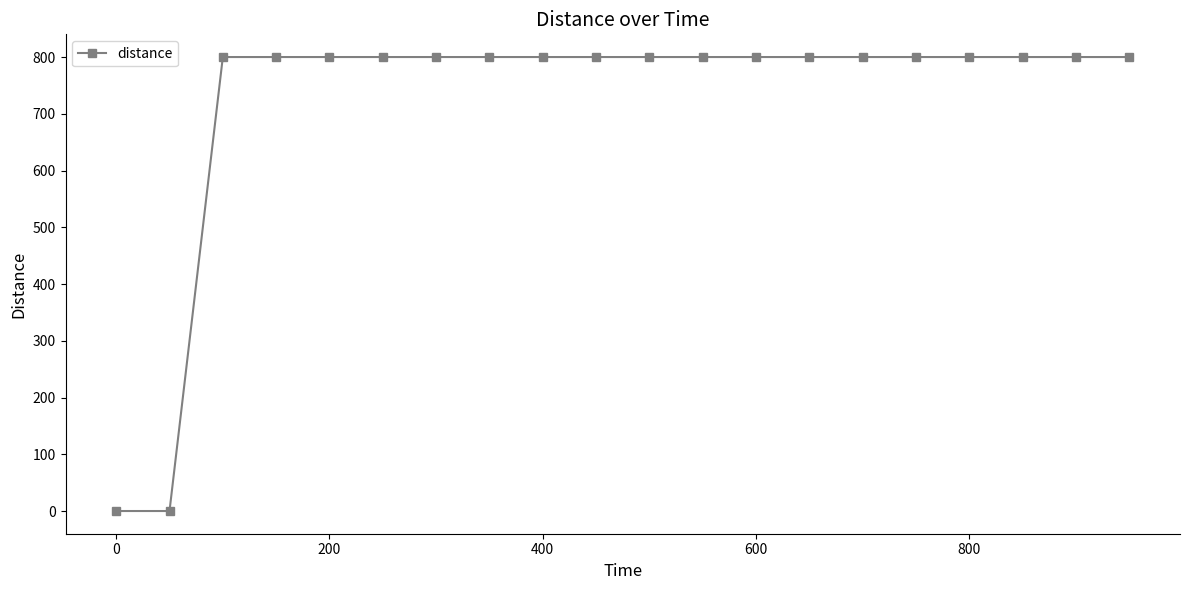

What is the average value?

720